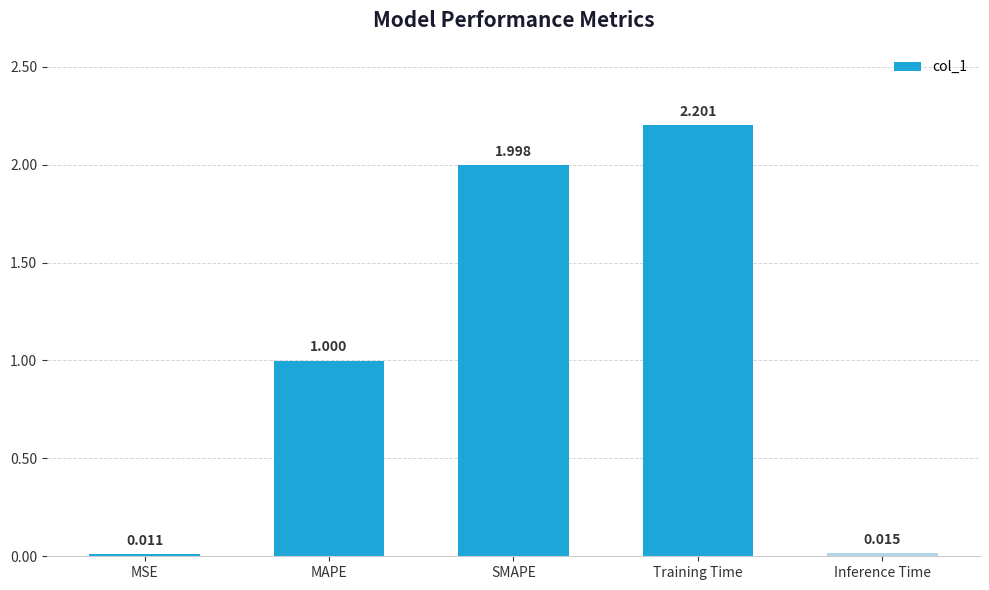

At which category does the chart reach its peak across all series?

Training Time